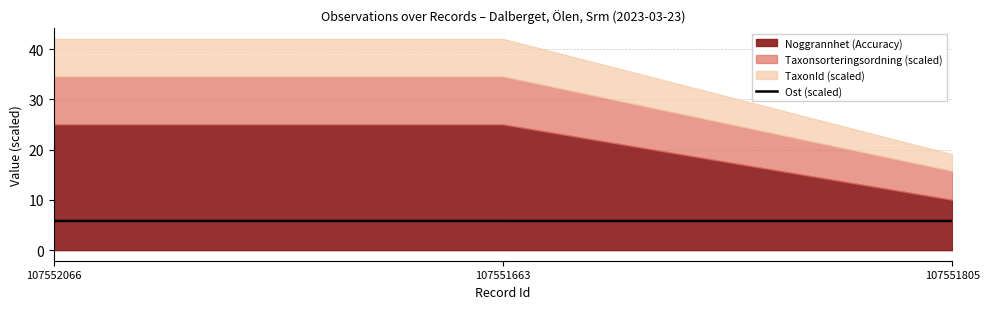

Is it true that Ost (scaled) equals 5.8 at 107552066?

True